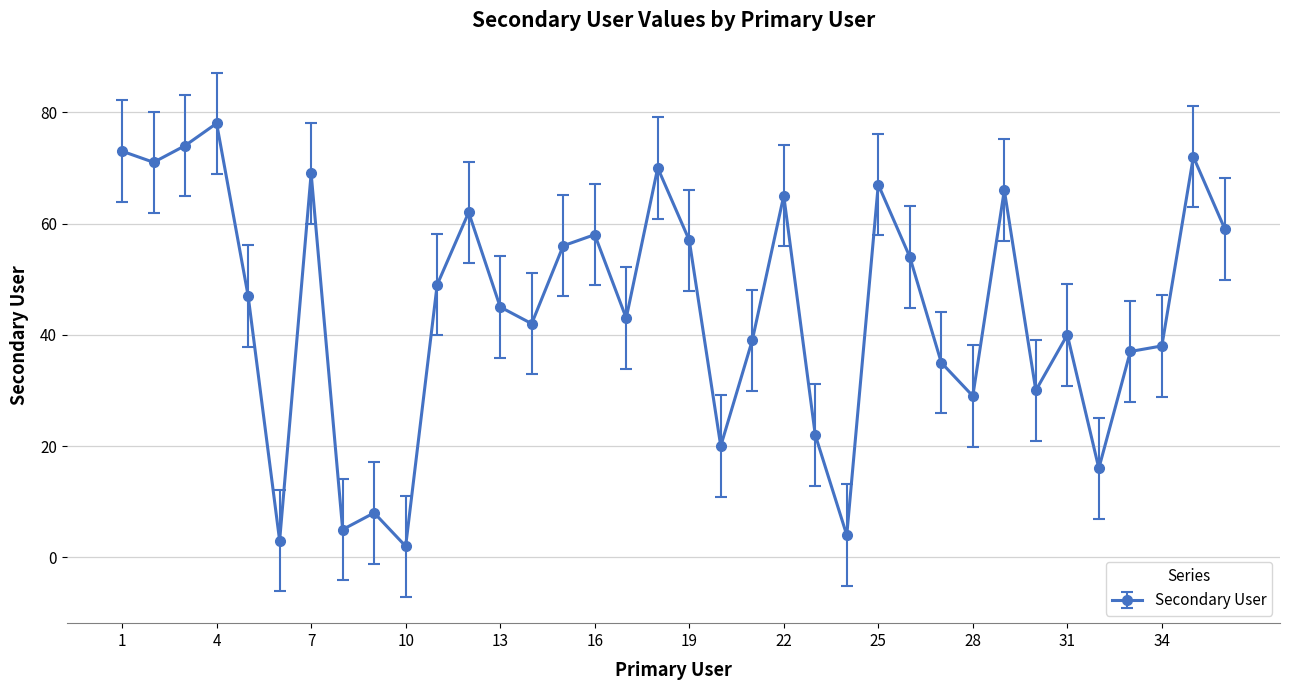

What is the average value?

45